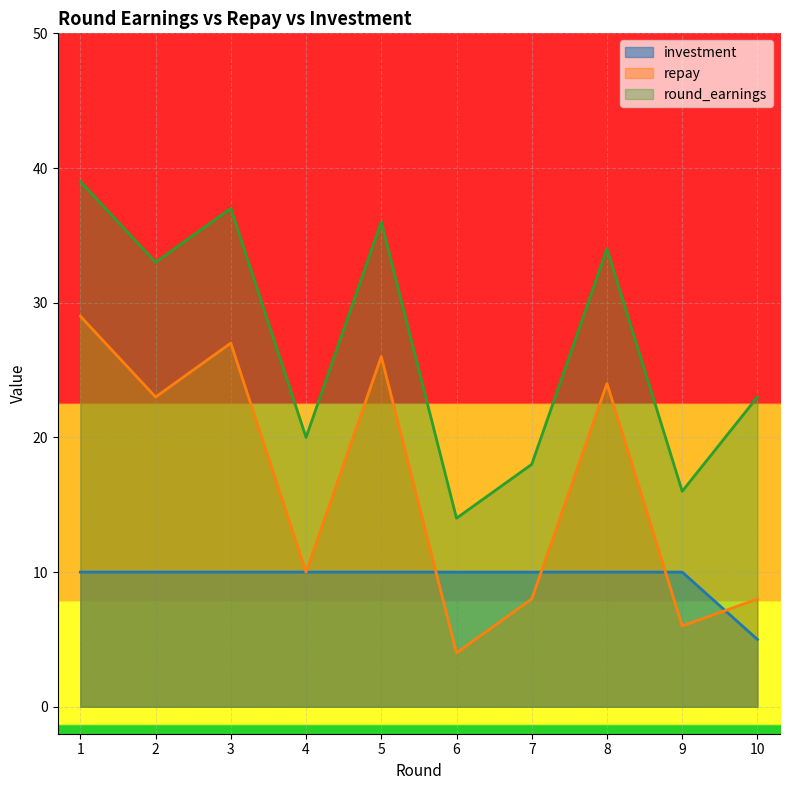

At which category does round_earnings reach its first local valley?

2